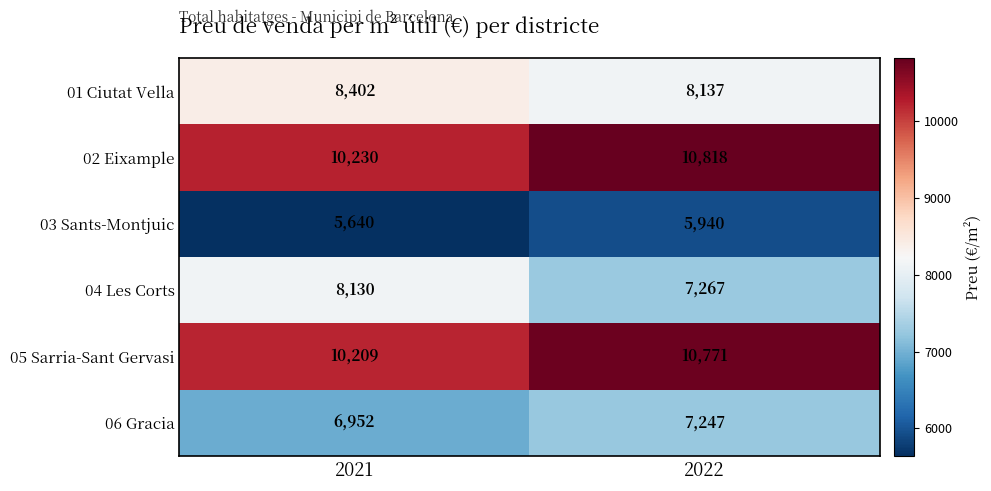

What is the smallest value displayed?

5640